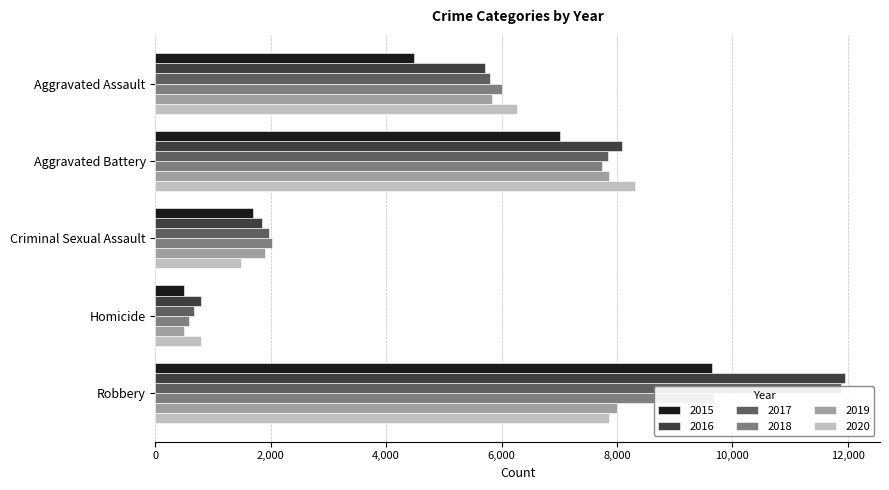

What is the average value of the 2018 series?

5207